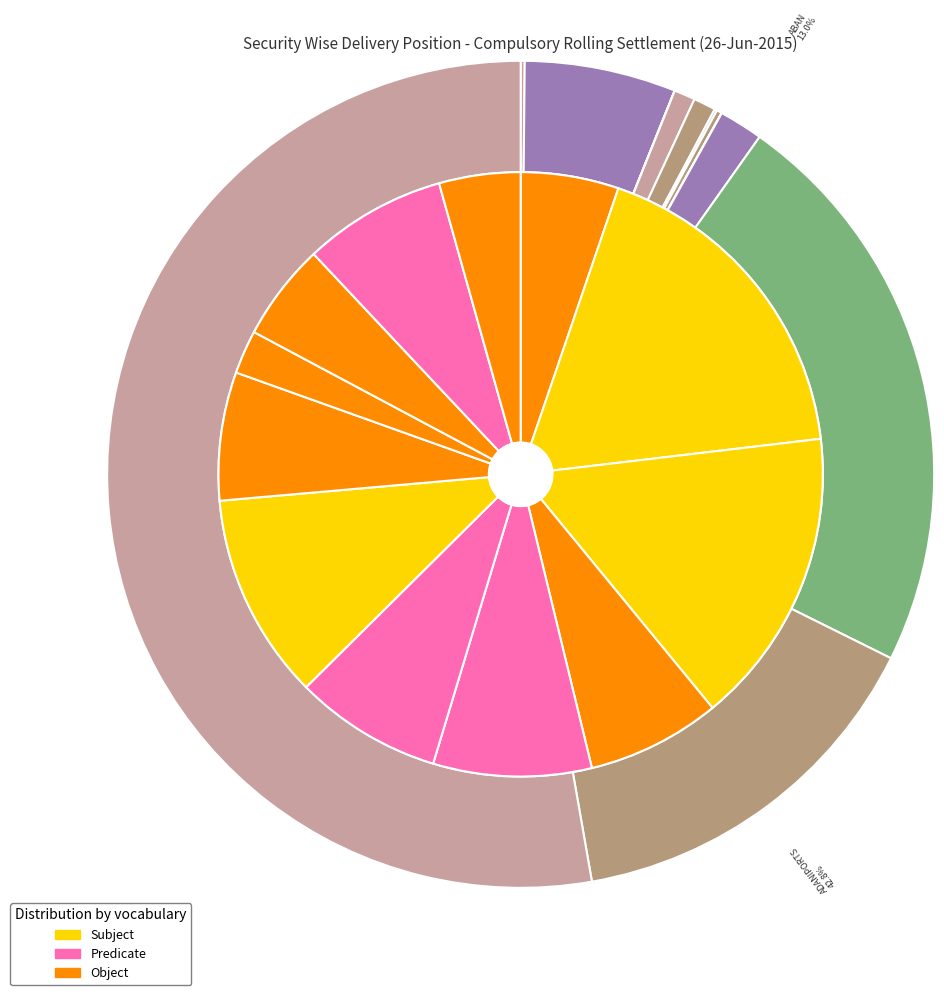

How much of the chart is everything except A2ZINFRA?

99.1%